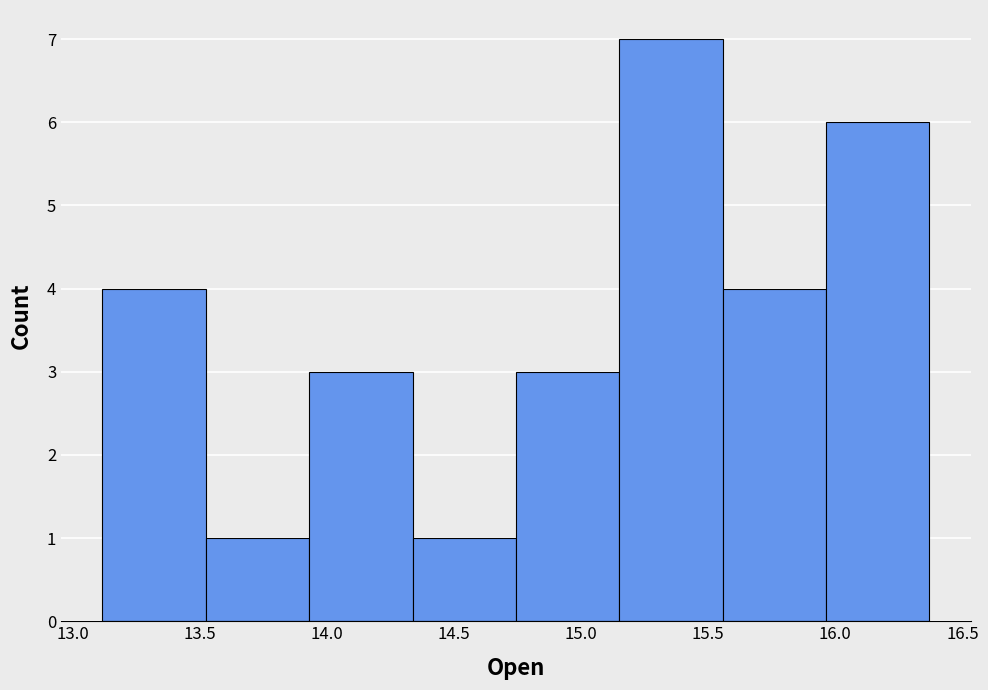

Which range on the x-axis has the tallest bar?

15.15 to 15.55